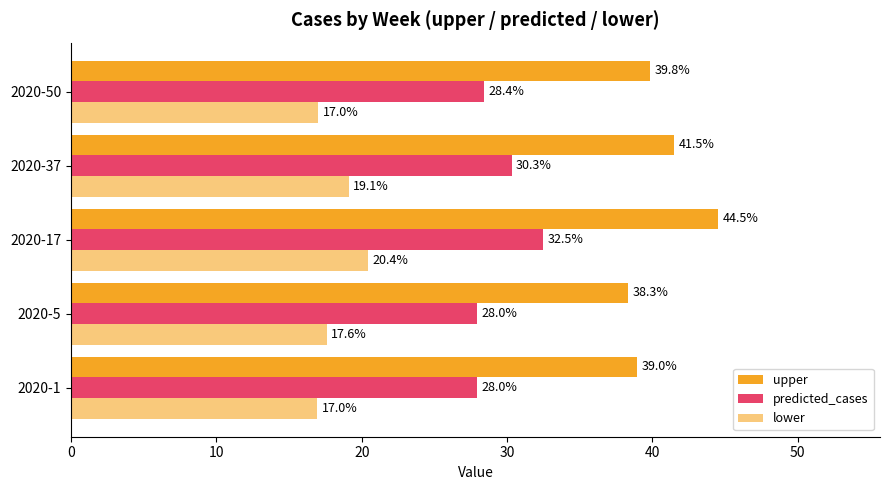

How many values in the upper series exceed 39?

3